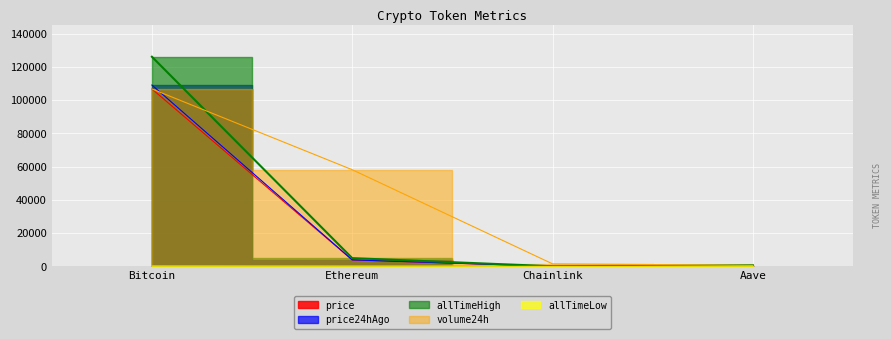

True or false: allTimeHigh has more than 0 points higher than both neighbors.

False